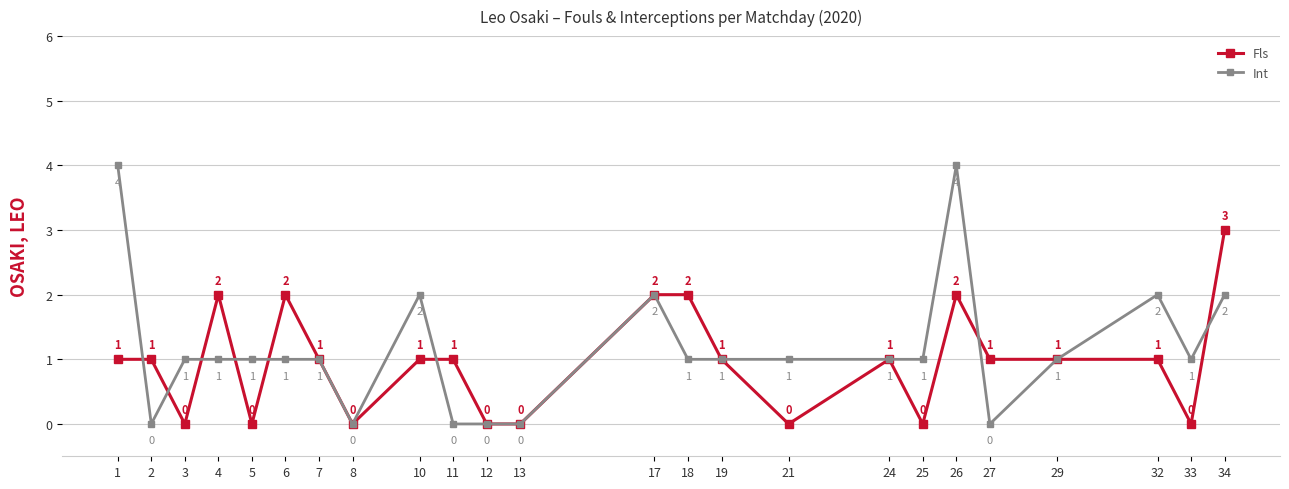

What is the sum of all Fls values?

23